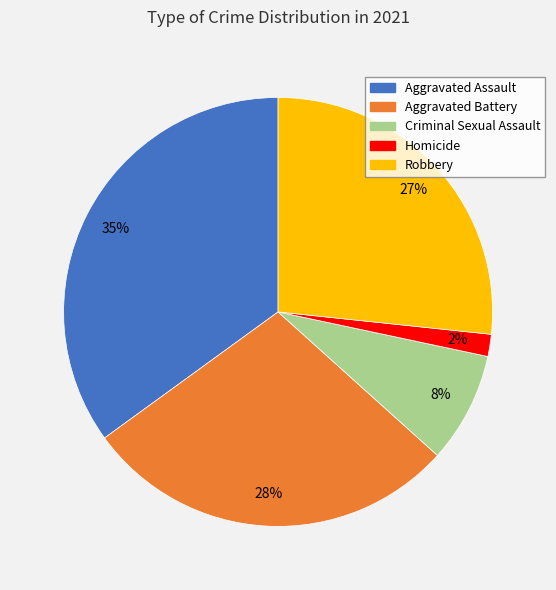

Is Aggravated Assault the majority of the pie?

No